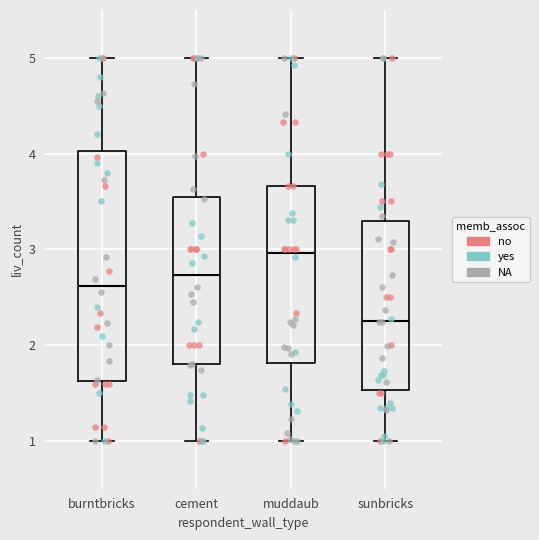

Reading left to right, read every box against the y-axis: the position of its median line, the range the box covers, and the ends of its whiskers. The values are not printed on the chart, so give them approximately, as read against the axis.

burntbricks: median 2.6, box 1.6 to 4.0, whiskers 1.0 to 5.0
cement: median 2.7, box 1.8 to 3.5, whiskers 1.0 to 5.0
muddaub: median 3.0, box 1.8 to 3.7, whiskers 1.0 to 5.0
sunbricks: median 2.3, box 1.5 to 3.3, whiskers 1.0 to 5.0